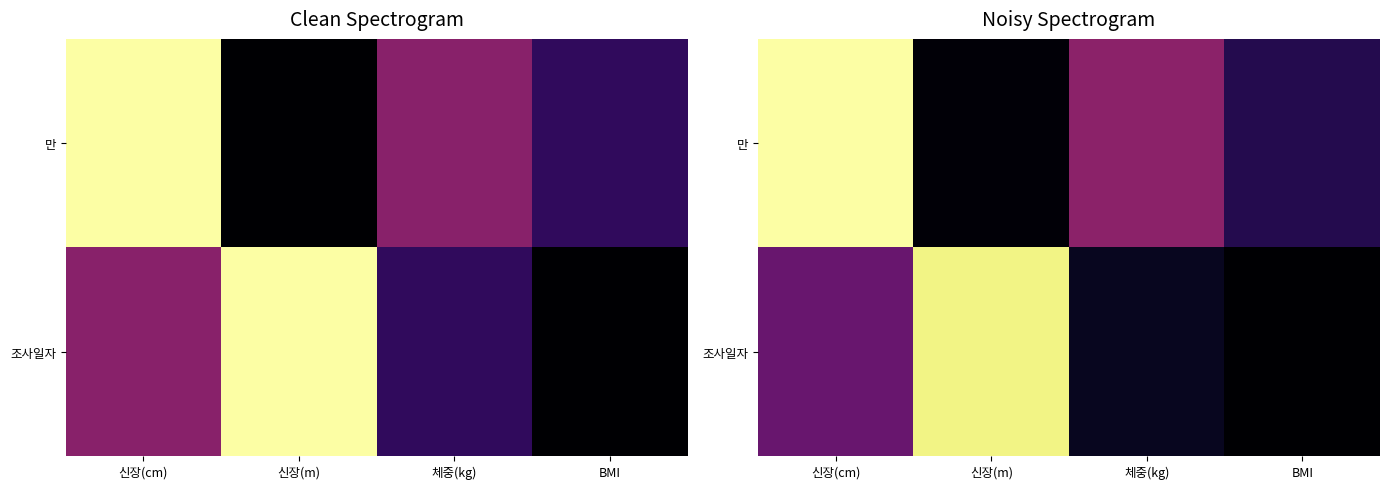

At which category is the sum across all series the highest?

신장(cm)